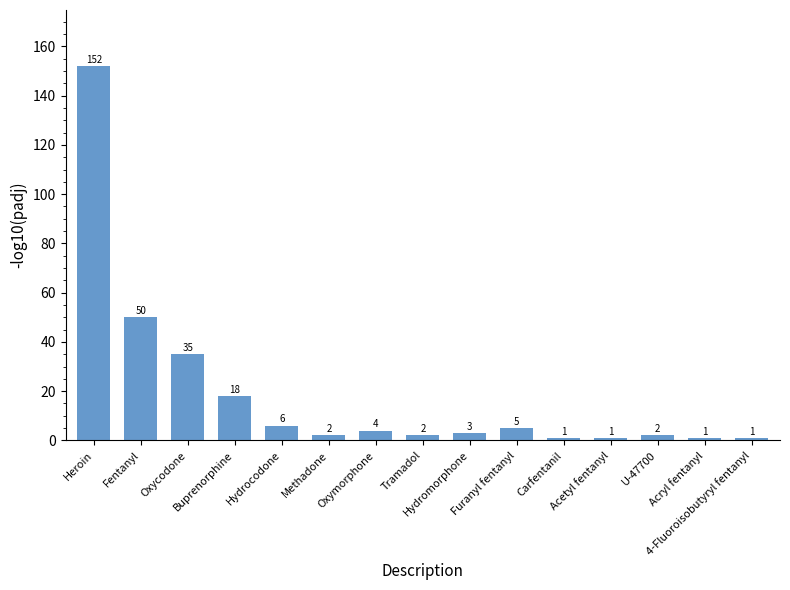

What value does the data have at Acetyl fentanyl?

1